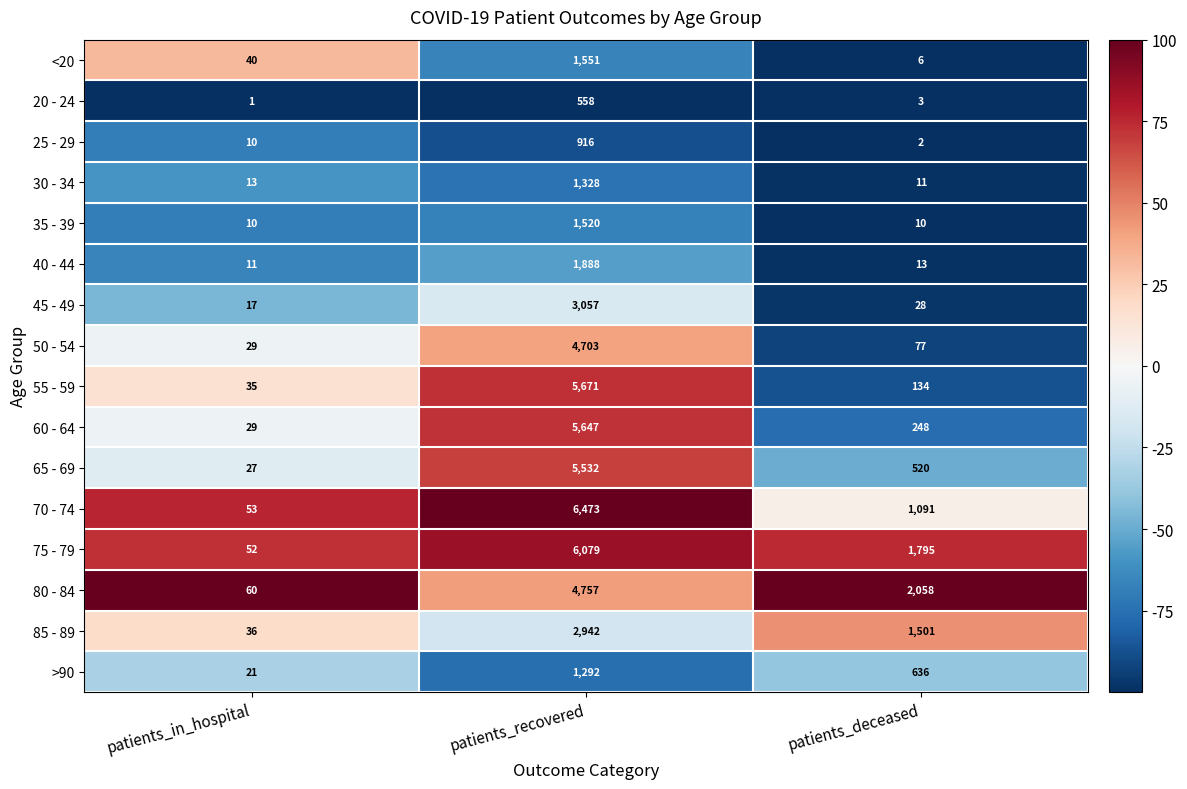

What is the total value across all series at patients_recovered?

53914